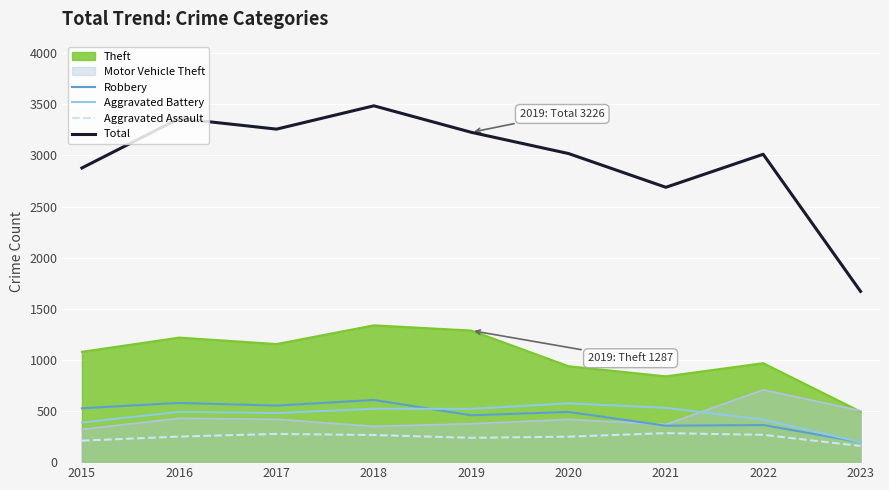

The value of Aggravated Battery at 2016 is 335. True or false?

False